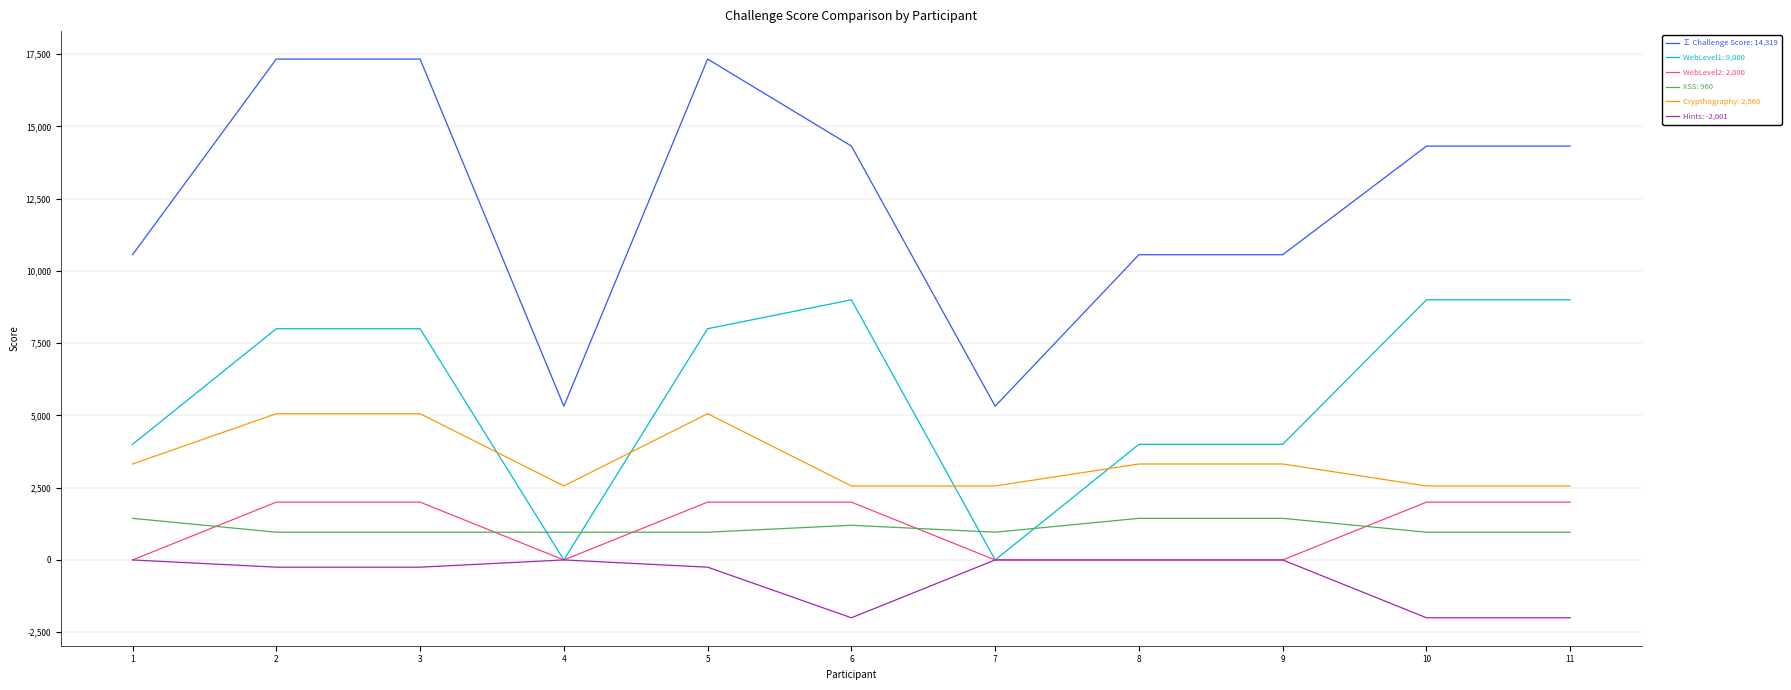

What is the smallest value displayed?

-2001